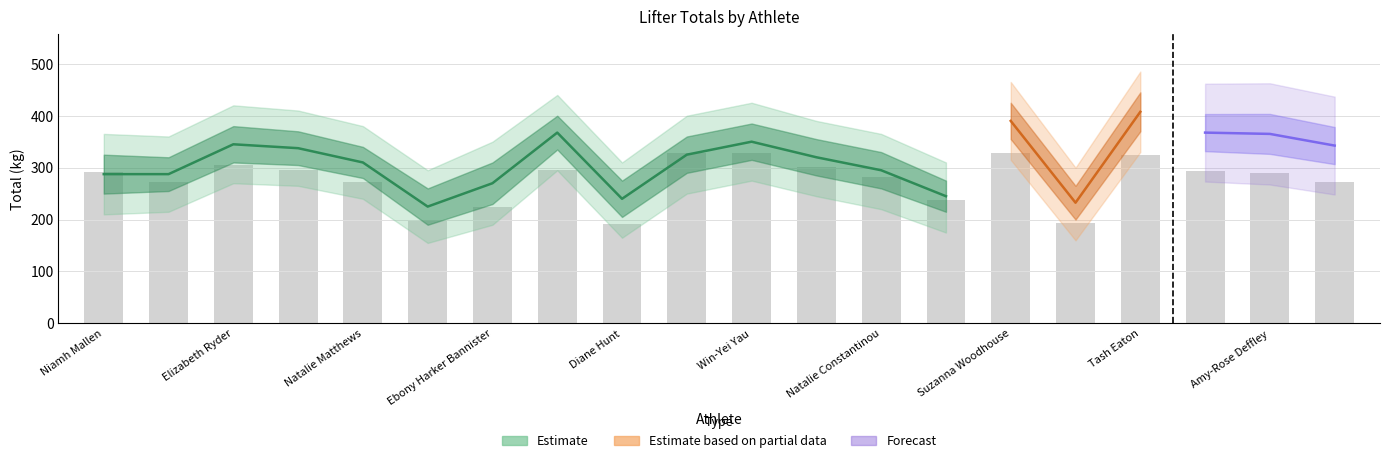

Which category has the highest value in the Estimate_upper series?

Tash Eaton